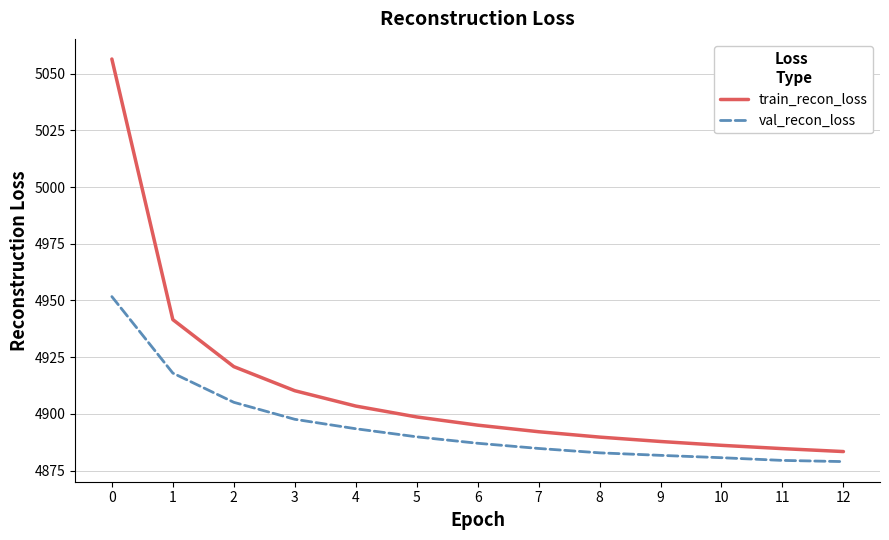

True or false: train_recon_loss and val_recon_loss cross at least once.

False